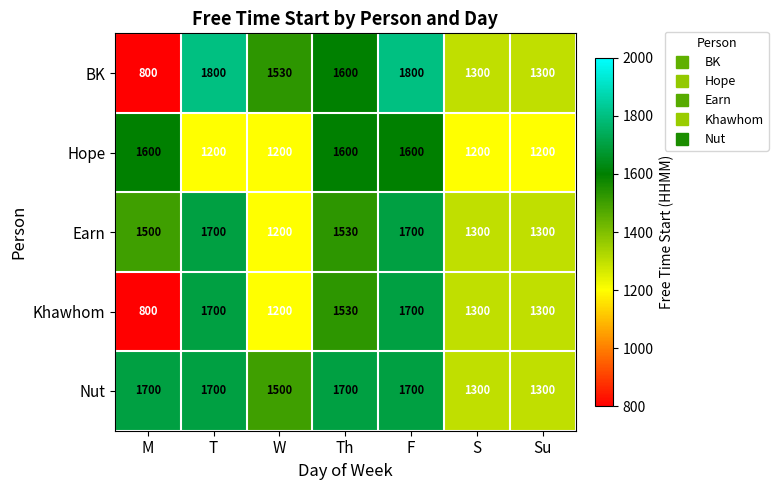

Which series has the widest spread of values?

BK